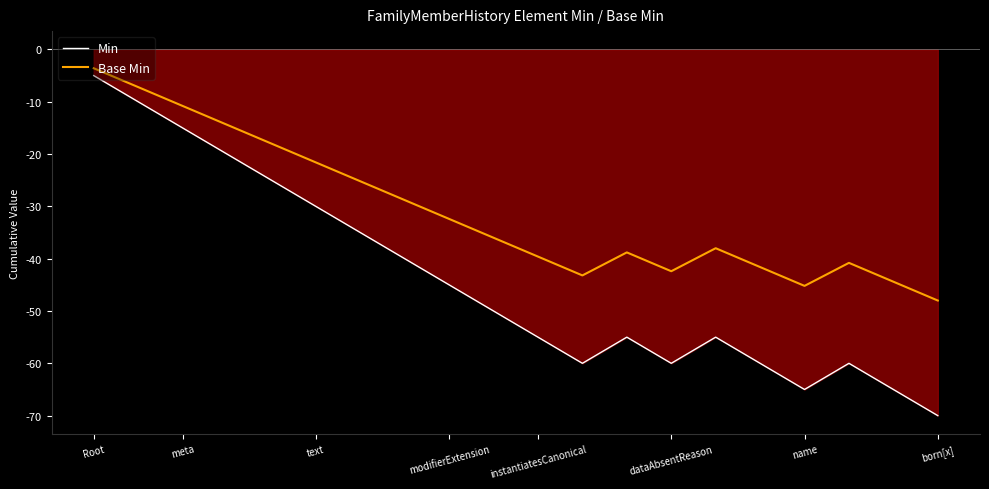

What is the smallest value displayed?

-70.0